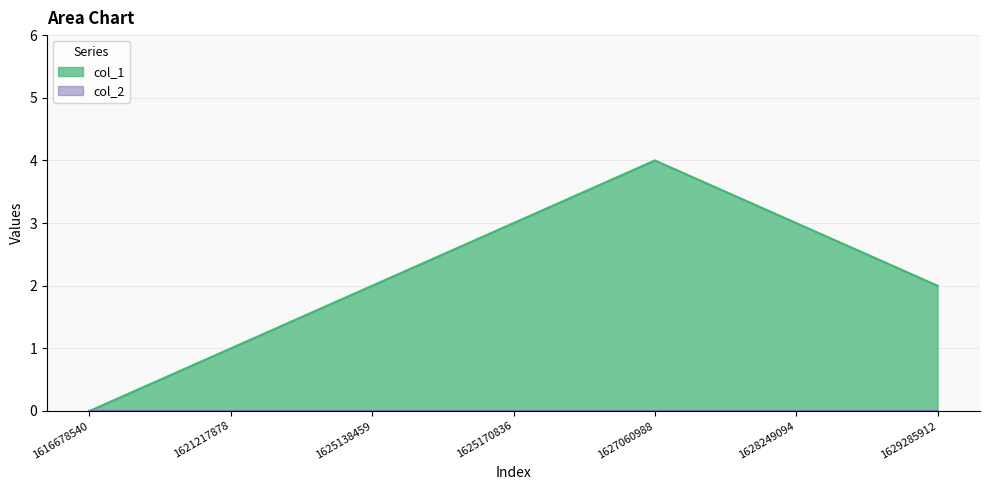

What is the sum of the values at 1616678540 and 1625138459?

2